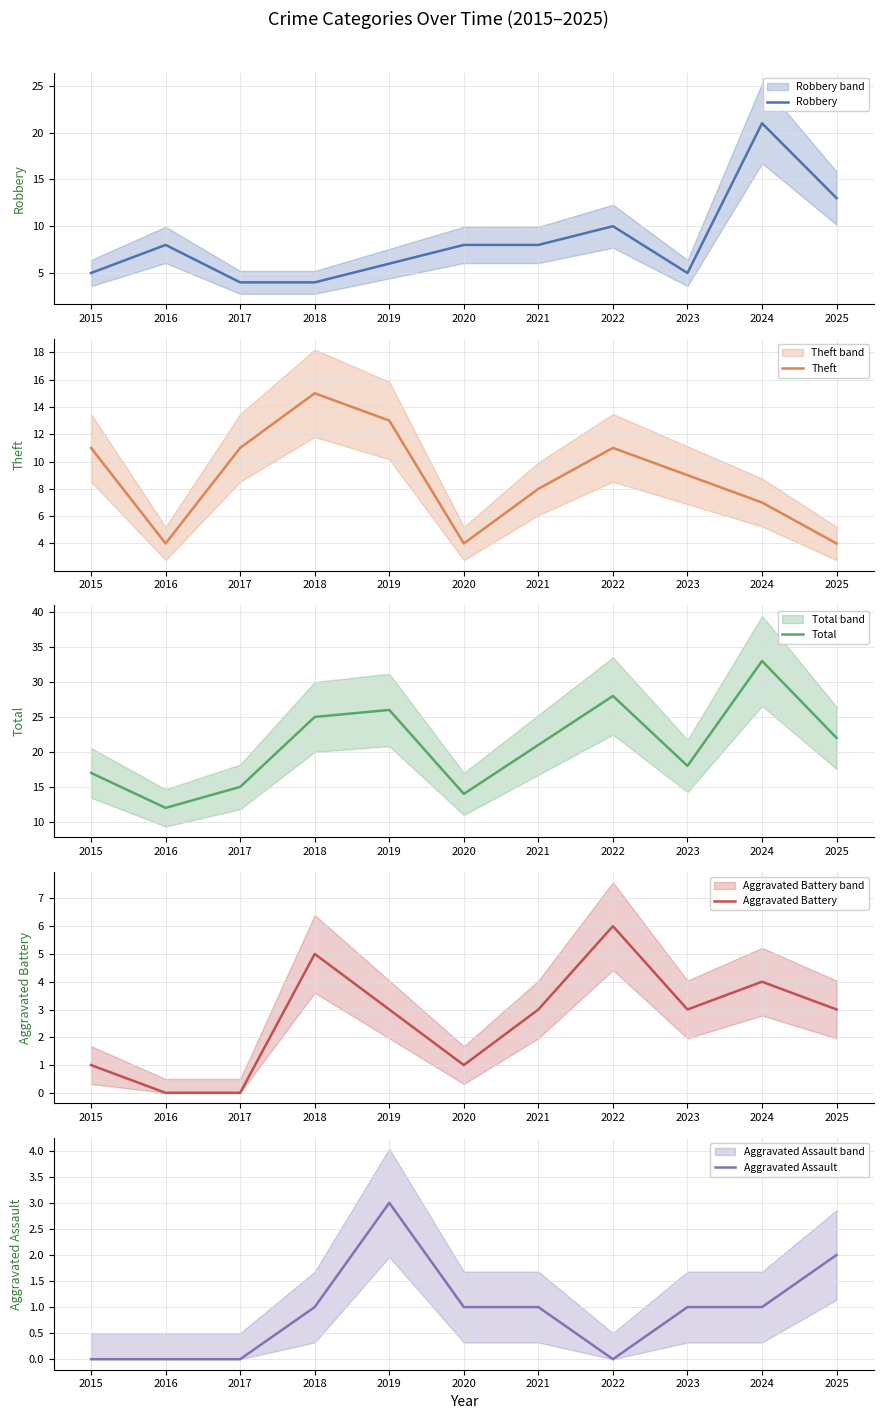

What is the approximate value of Aggravated Assault at 2023?

1